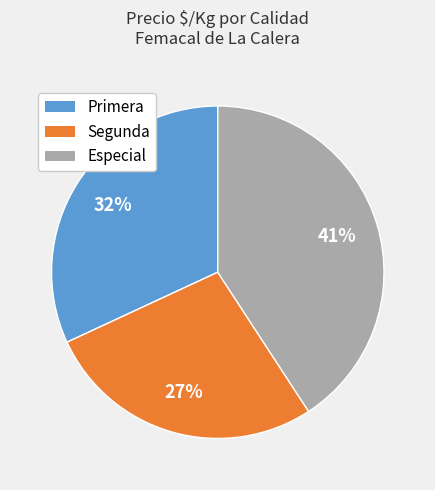

To the nearest percent, what is the average slice percentage?

33%